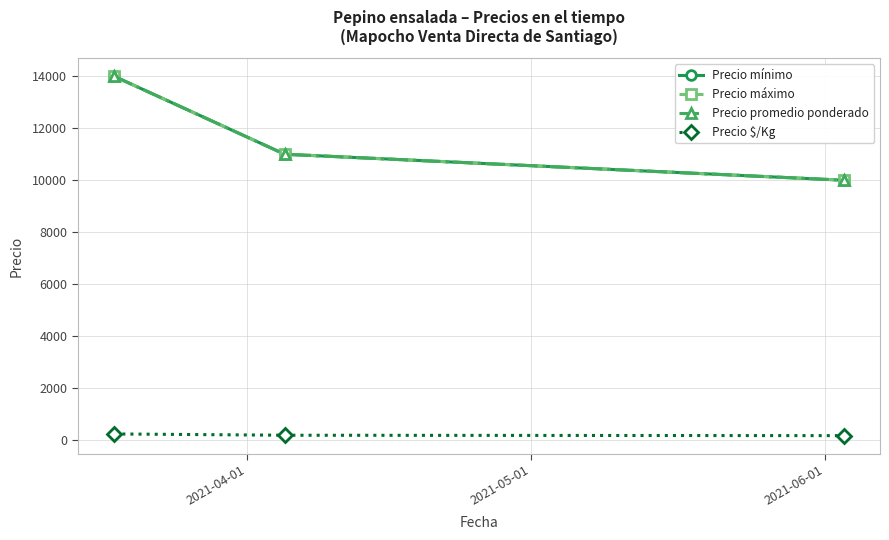

What is the value of the Precio mínimo point at the 3rd from the left?

10000